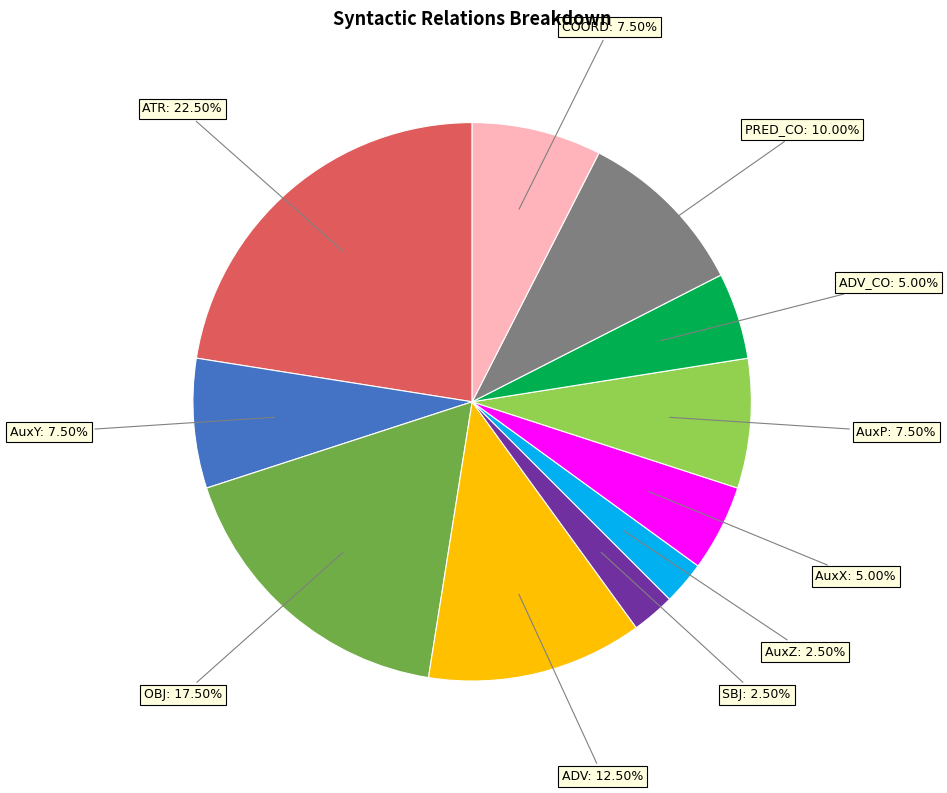

What is the total percentage of COORD and AuxX?

12.5%